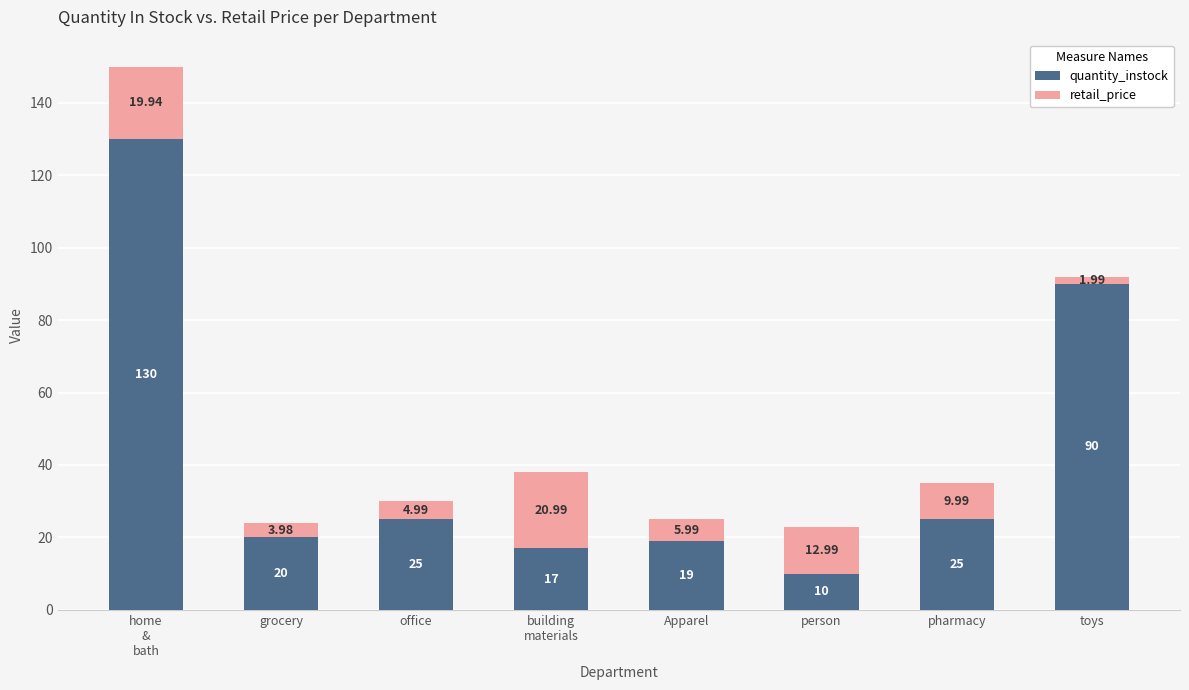

What is the difference between the quantity_instock values at pharmacy and person?

15.0